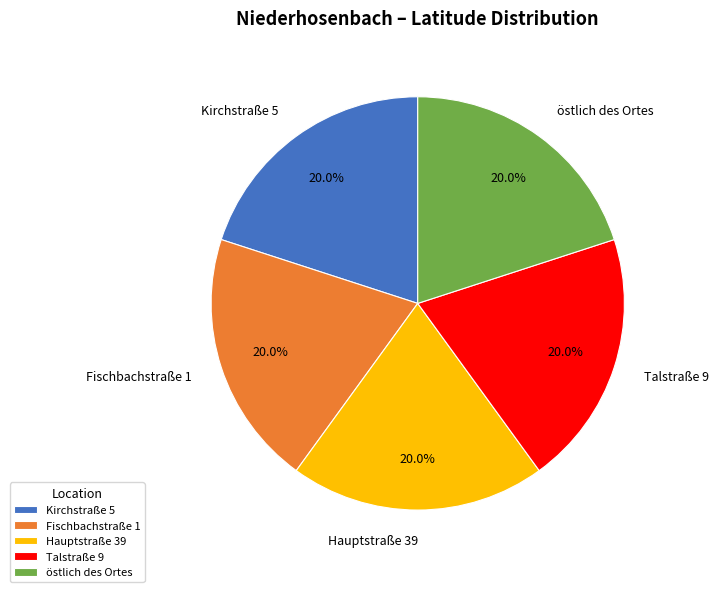

How many slices are in this pie chart?

5